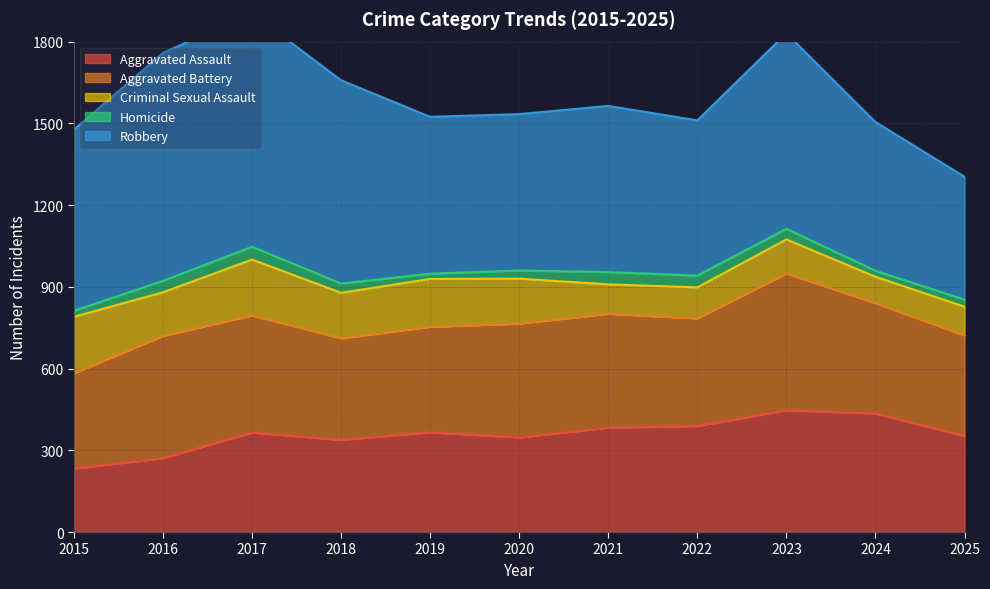

Is the value of Homicide at 2018 greater than the value of Robbery at 2017?

No